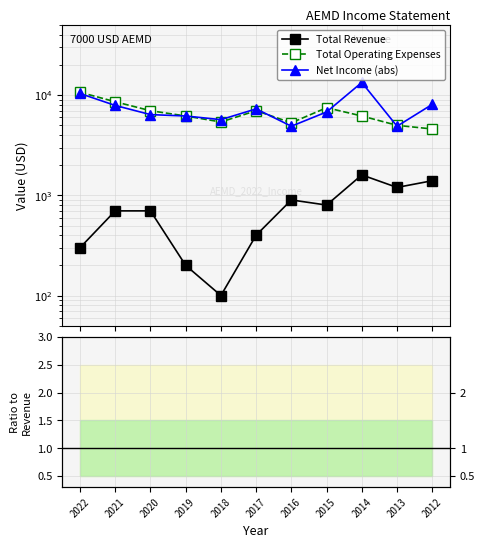

At which label does Net Income (abs) reach its peak?

2014